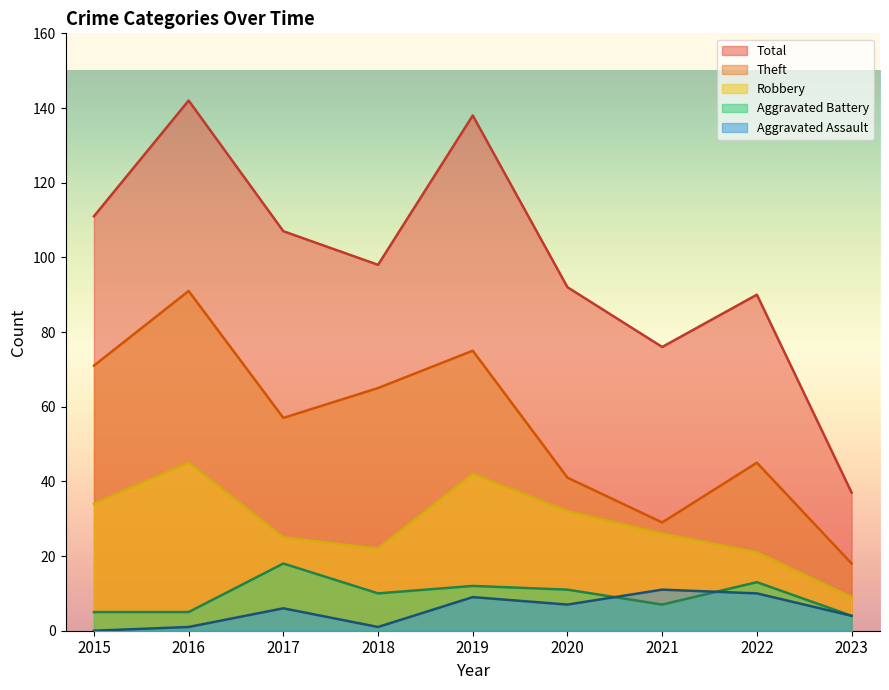

What is the difference between the Aggravated Battery values at 2018 and 2020?

1